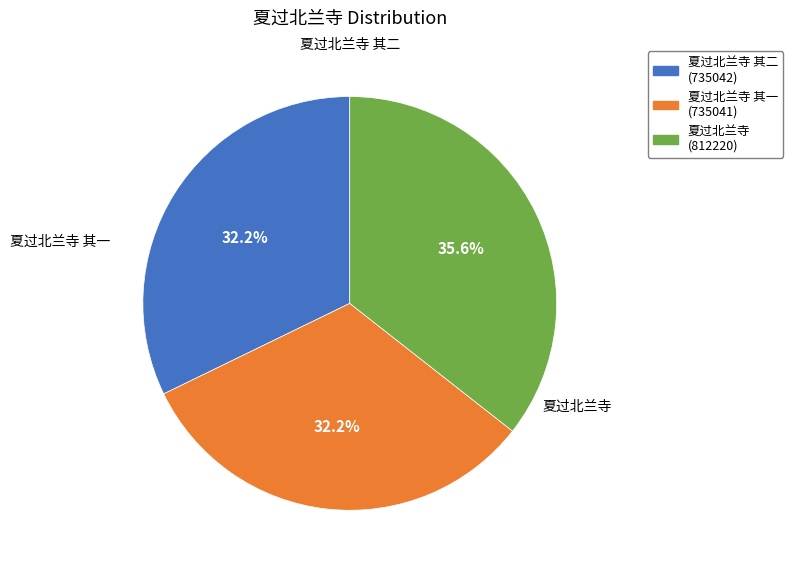

Count the number of slices in the pie.

3